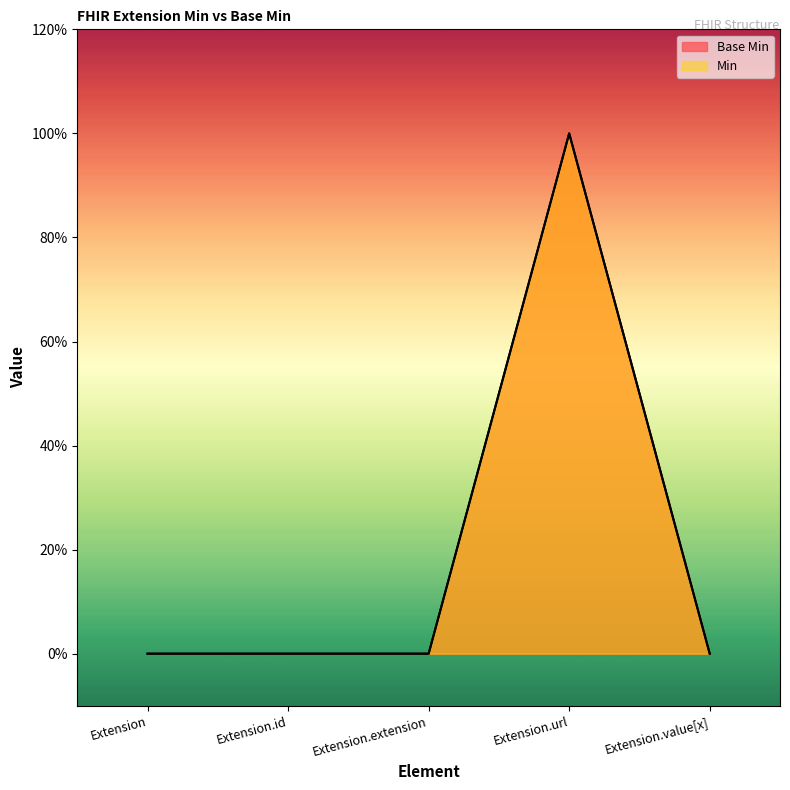

Which has a higher value, Extension.extension or Extension?

Extension.extension